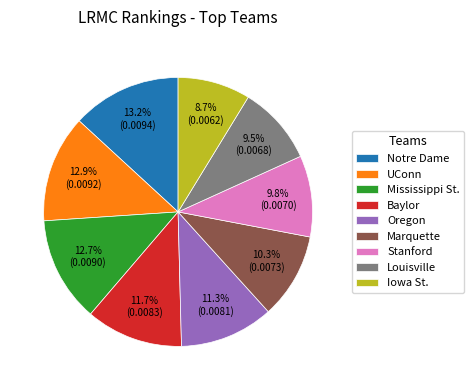

What portion of the pie excludes Oregon?

88.7%